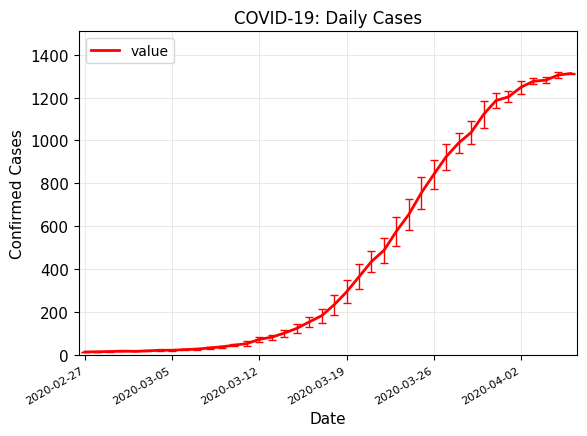

What is the greatest value displayed?

1312